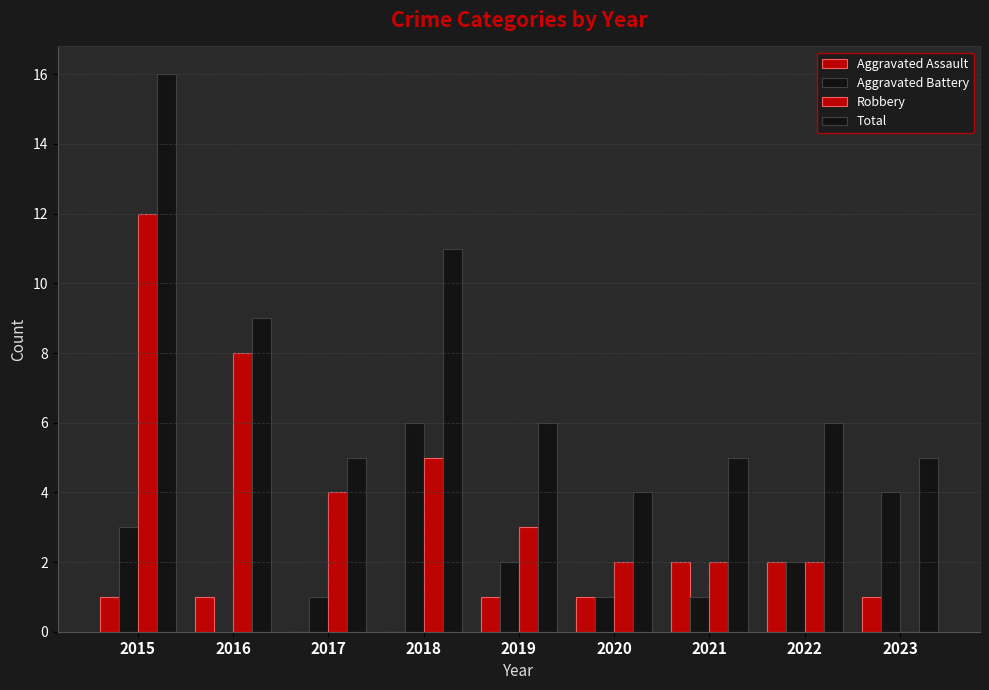

What is the spread (max minus min) of values at 2015?

15